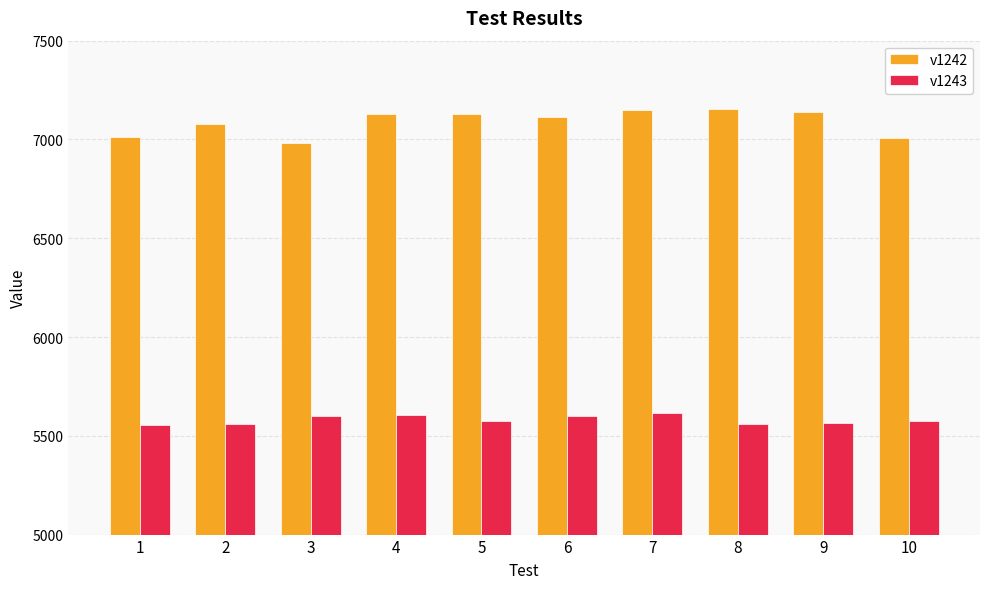

Which series has the largest total across all categories?

v1242